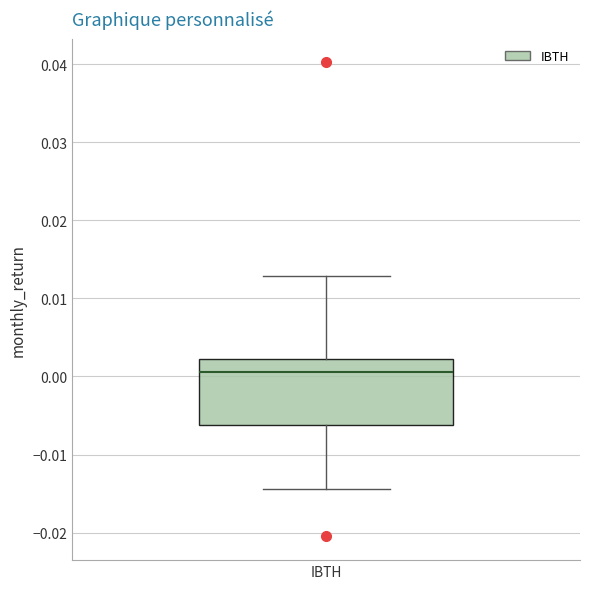

Read this box plot against the y-axis: the position of the median line, the range covered by the box, and the ends of both whiskers. The values are not printed on the chart, so give them approximately, as read against the axis.

median 0.001, box -0.006 to 0.002, whiskers -0.014 to 0.013